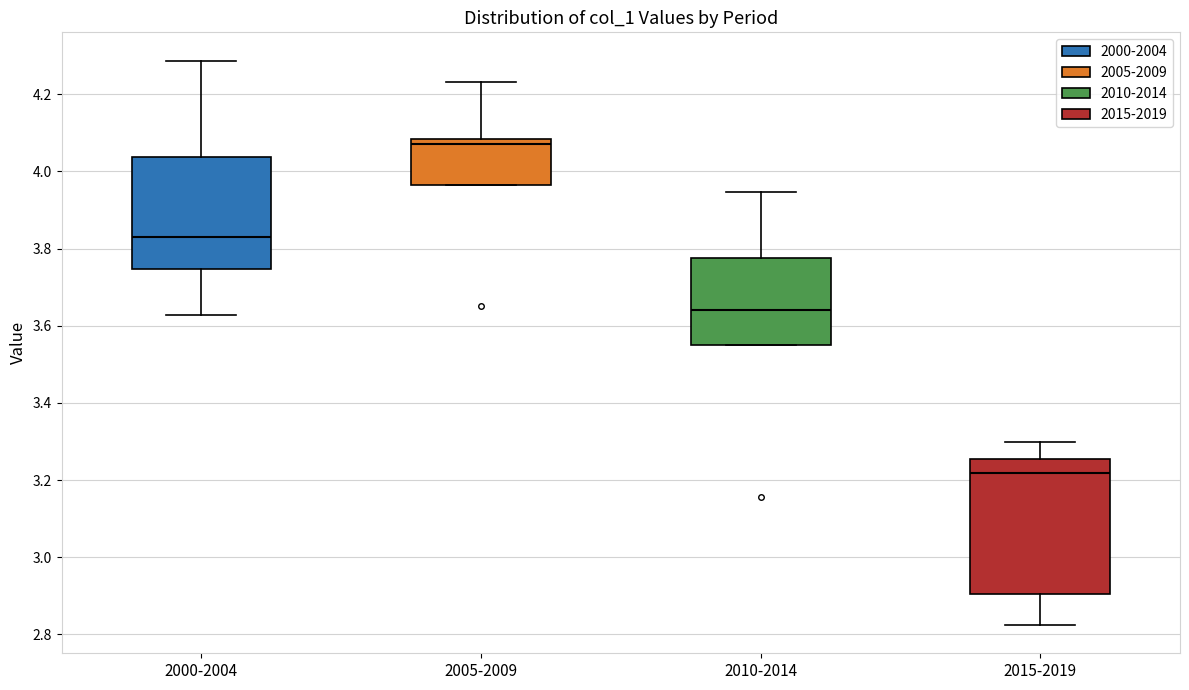

Reading left to right, transcribe this box plot: for each box, give where its median line is, the range the box spans, and where its two whiskers end, as read against the y-axis. The values are not printed on the chart, so give them approximately, as read against the axis.

2000-2004: median 3.82, box 3.74 to 4.04, whiskers 3.62 to 4.28
2005-2009: median 4.08 (just below the box's upper edge), box 3.96 to 4.08, whiskers 3.96 to 4.24
2010-2014: median 3.64, box 3.54 to 3.78, whiskers 3.54 to 3.94
2015-2019: median 3.22, box 2.90 to 3.26, whiskers 2.82 to 3.30